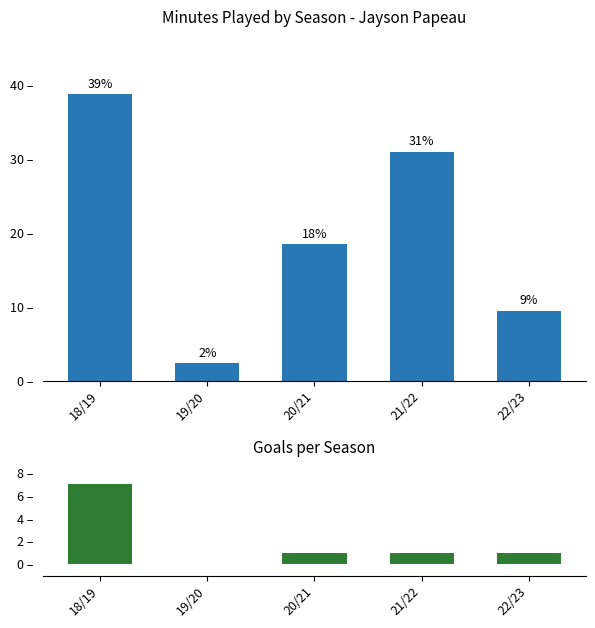

At which label does goals first exceed 1?

18/19